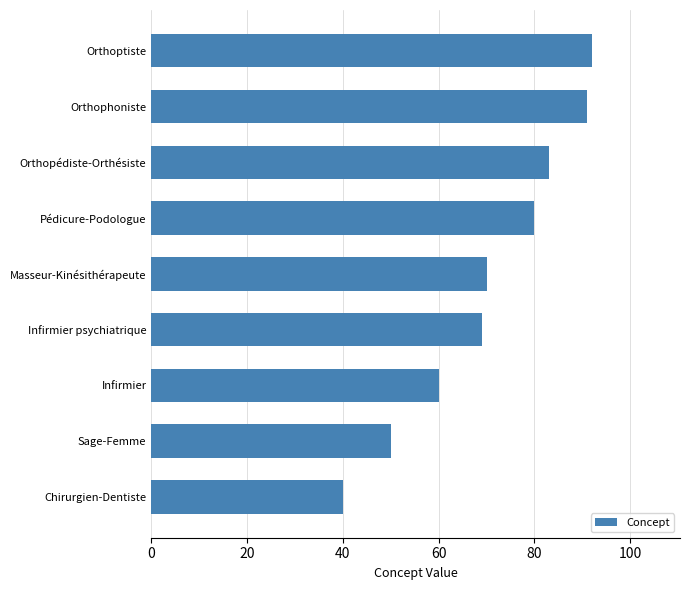

What is the smallest value displayed?

40